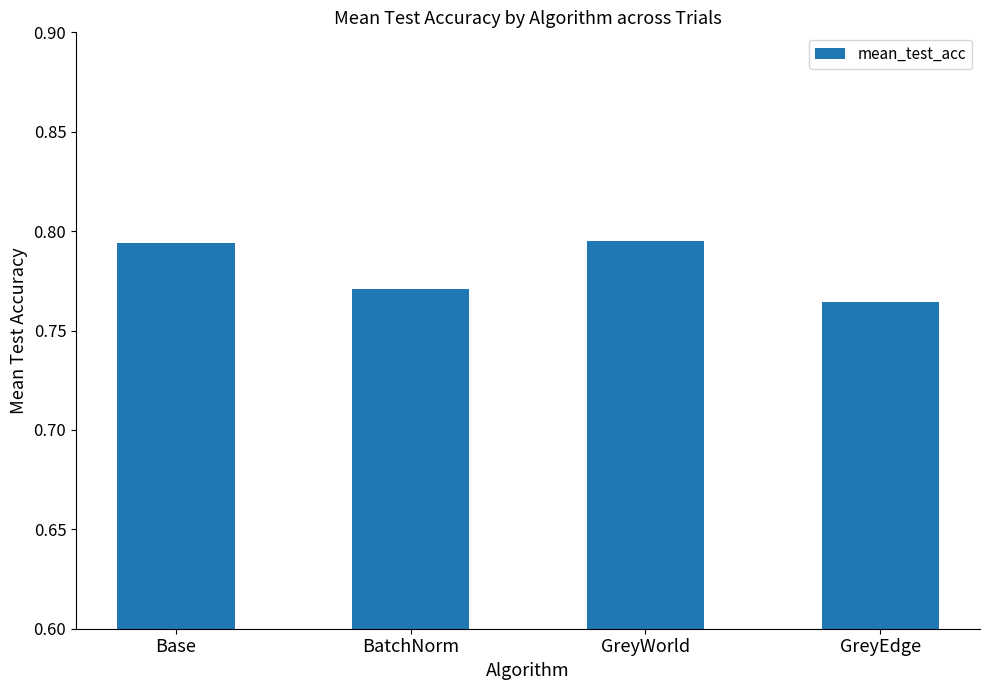

How many series are shown in this chart?

1